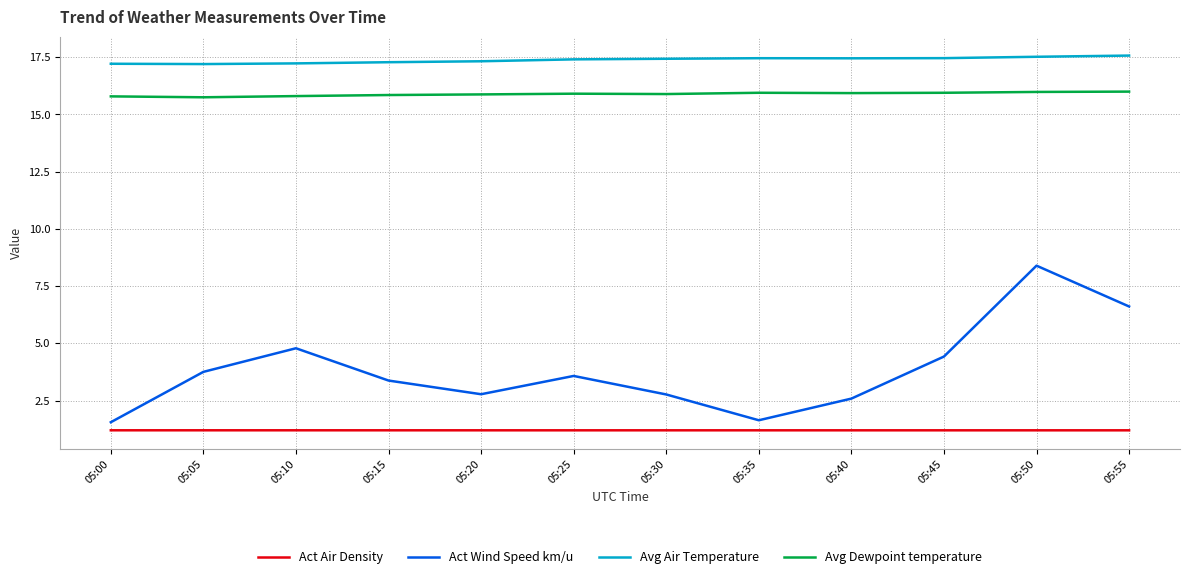

What is the lowest value of the Act Wind Speed km/u series?

1.6